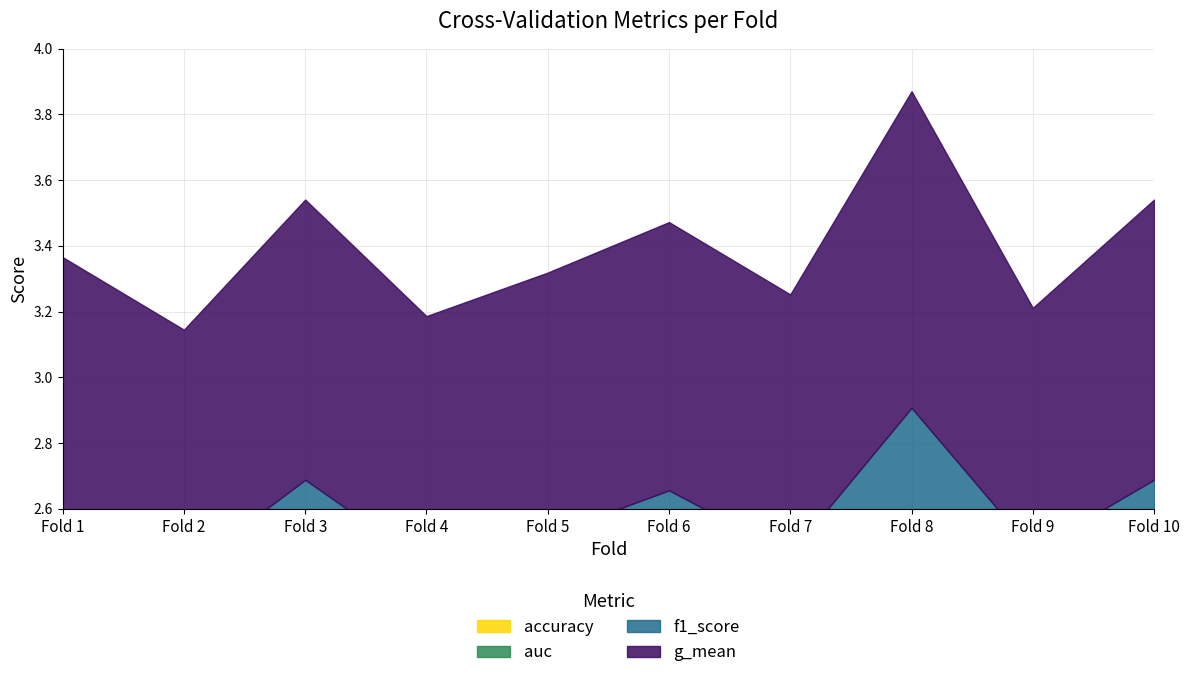

What are all the series names shown in the legend?

accuracy, auc, f1_score, g_mean